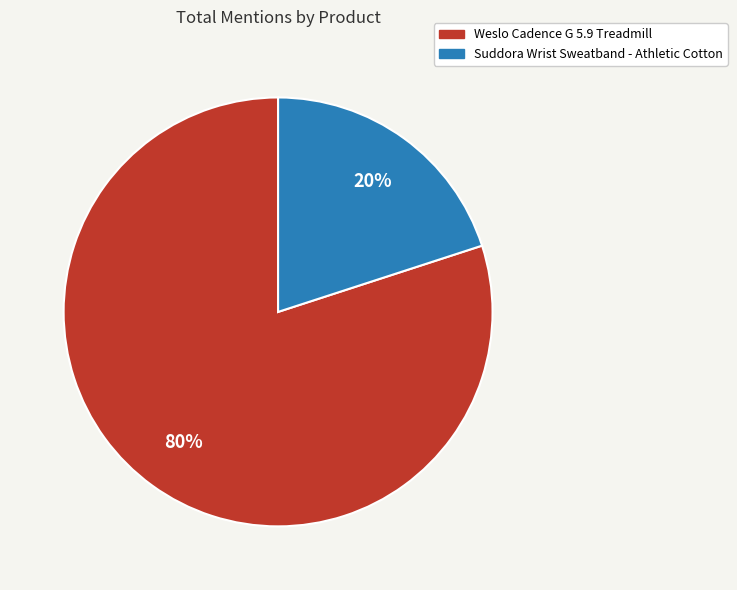

What percentage is the Suddora Wrist Sweatband - Athletic Cotton slice, to the nearest percent?

20%